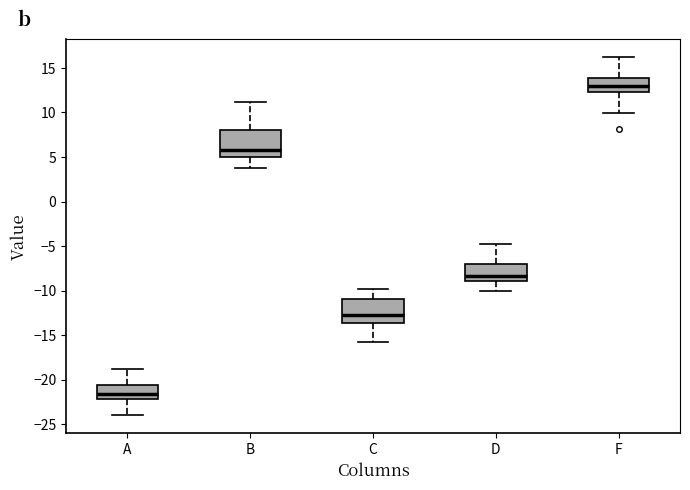

Which box has the highest median line?

F